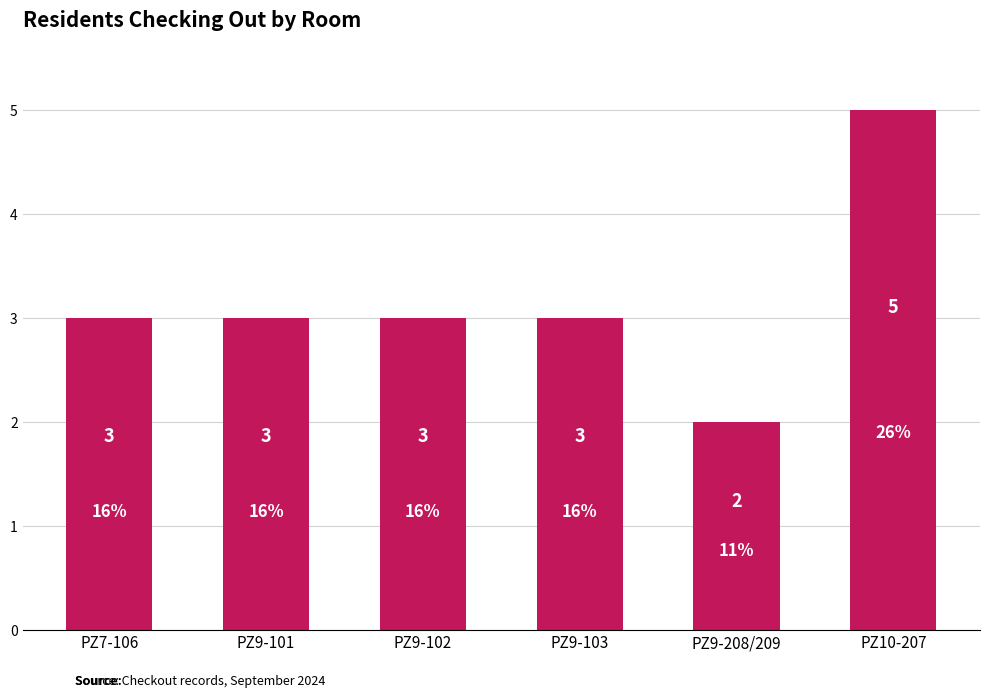

What value does the data have at PZ10-207?

5